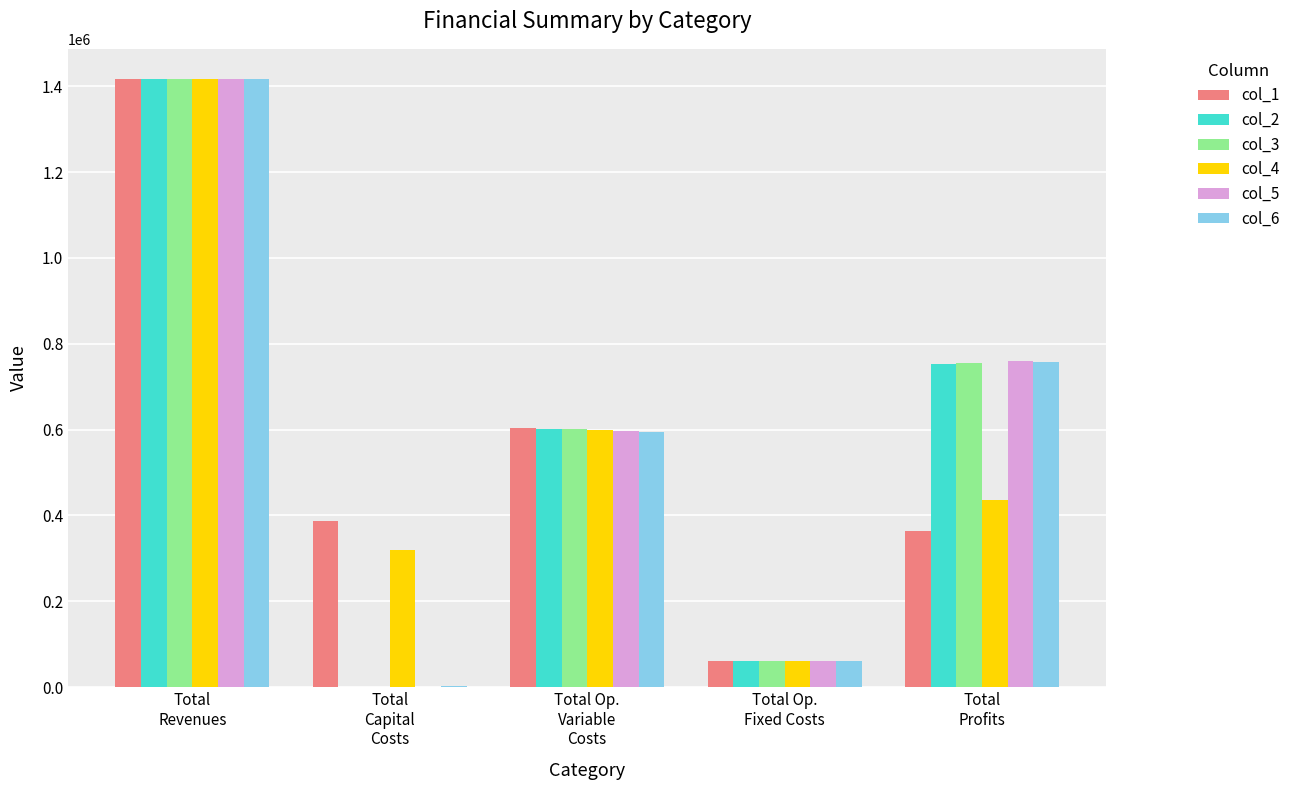

What is the highest value of the col_3 series?

1416557.6